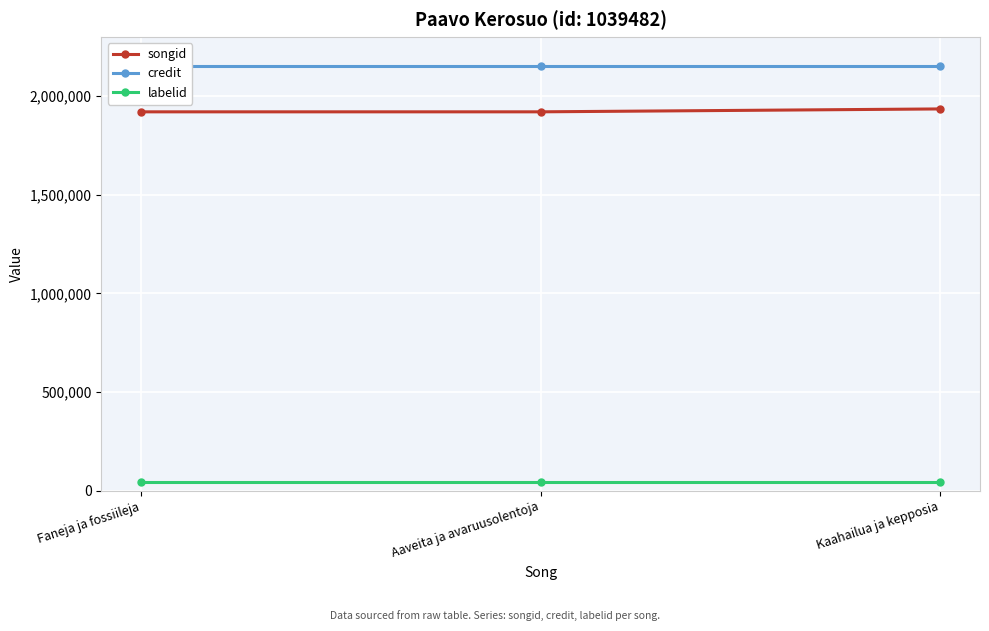

Which series changed the most between Faneja ja fossiileja and Aaveita ja avaruusolentoja?

songid